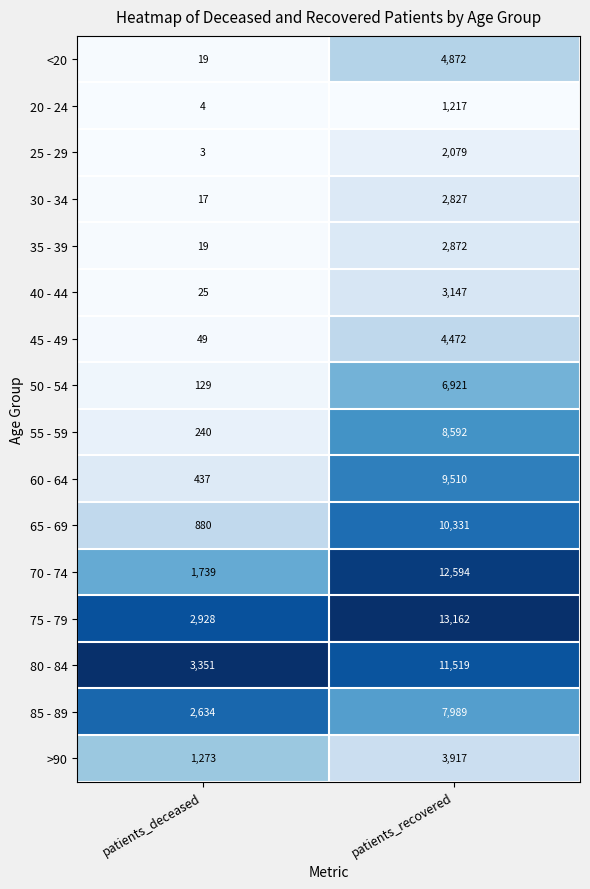

At patients_recovered, list the series in order from smallest to largest.

20 - 24, 25 - 29, 30 - 34, 35 - 39, 40 - 44, >90, 45 - 49, <20, 50 - 54, 85 - 89, 55 - 59, 60 - 64, 65 - 69, 80 - 84, 70 - 74, 75 - 79